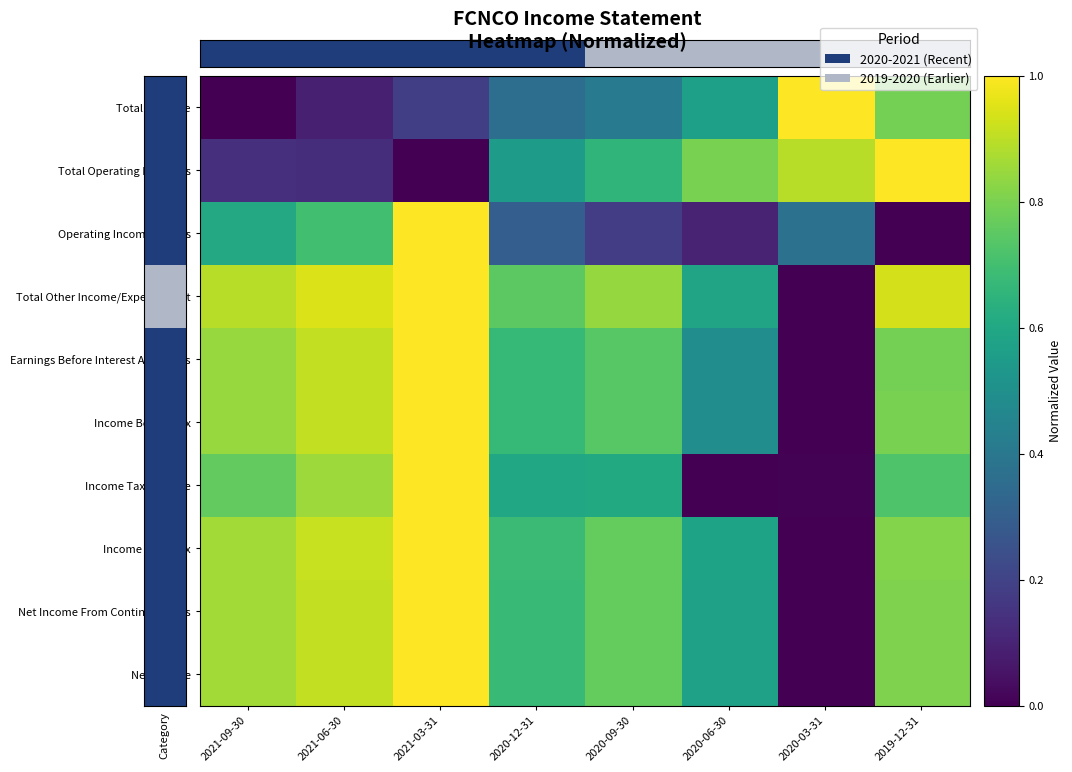

How many series are shown in this chart?

10